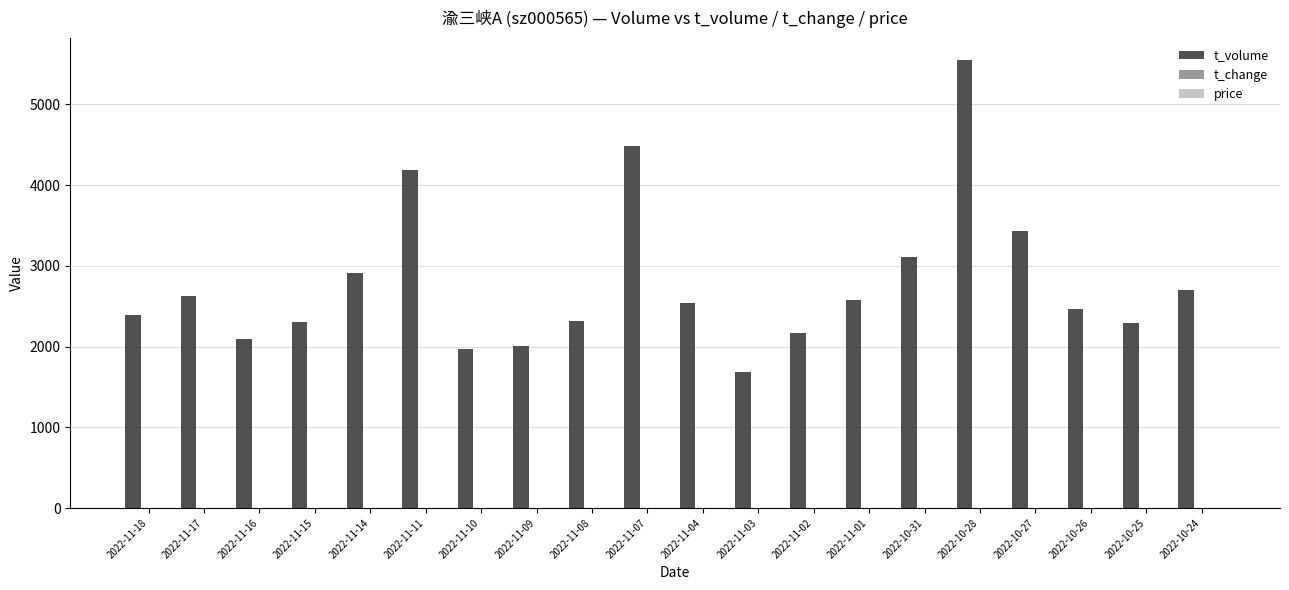

At which category does the chart reach its peak across all series?

2022-10-28